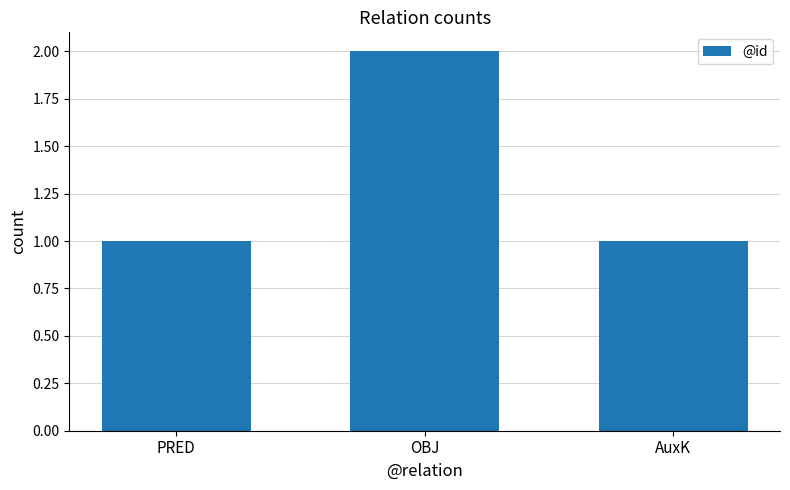

What is the sum of all values?

4